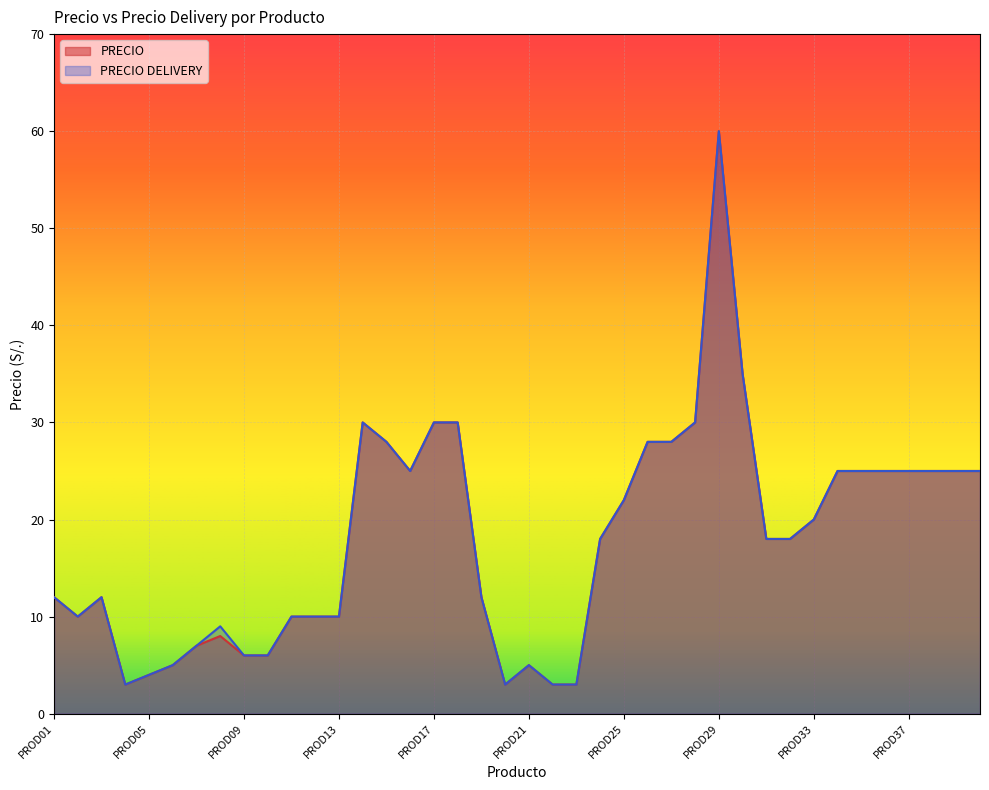

How many lines are shown in the chart?

2